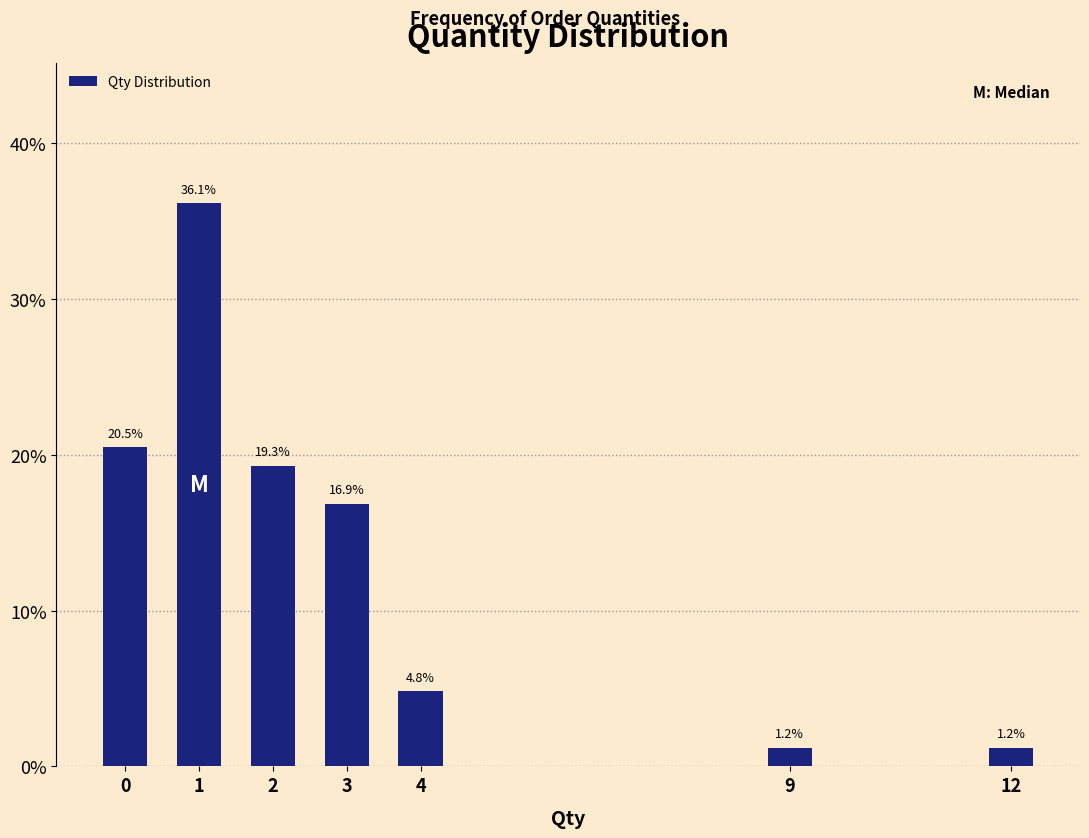

Reading left to right, list all the values displayed in this chart.

0=20.5	1=36.1	2=19.3	3=16.9	4=4.8	9=1.2	12=1.2